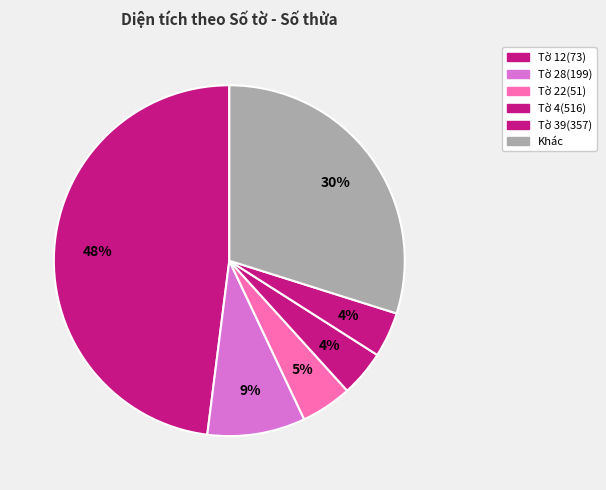

How many slices are in this pie chart?

6